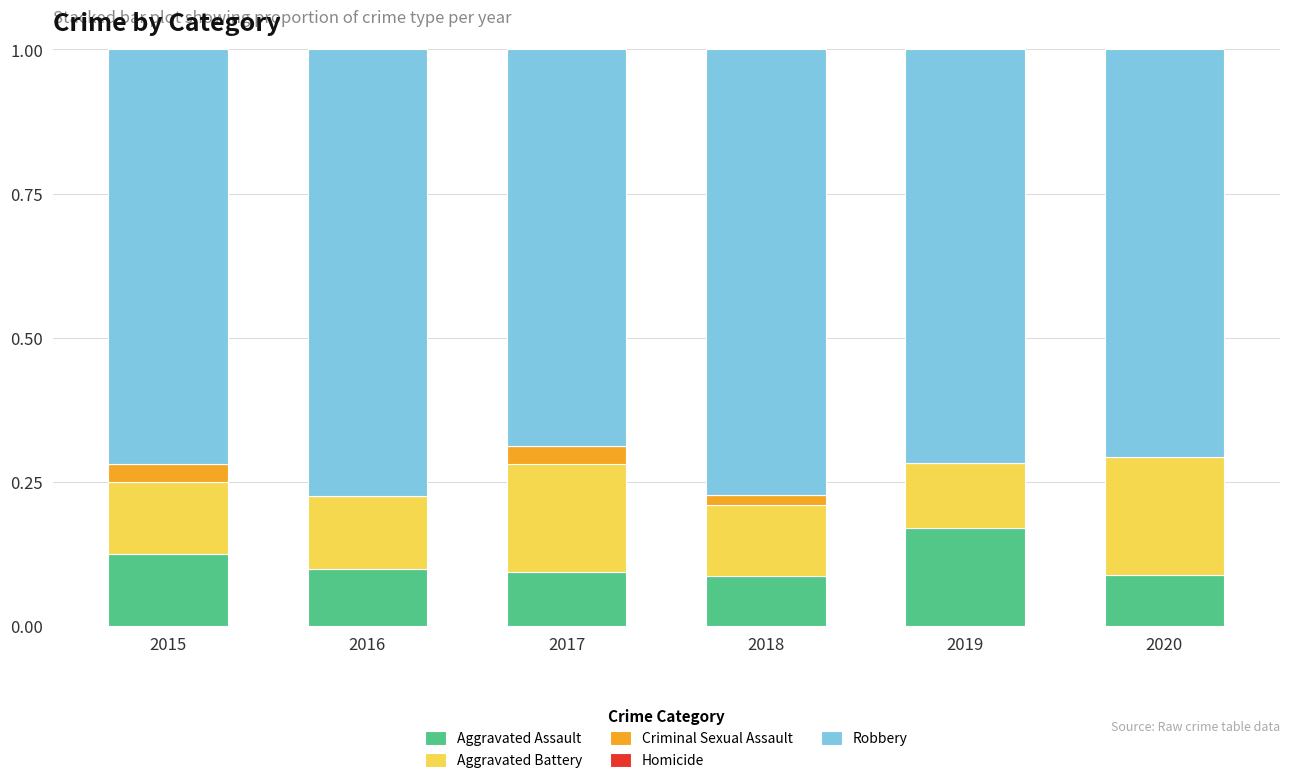

The Aggravated Assault series shows 0.1 at 2018. True or false?

True